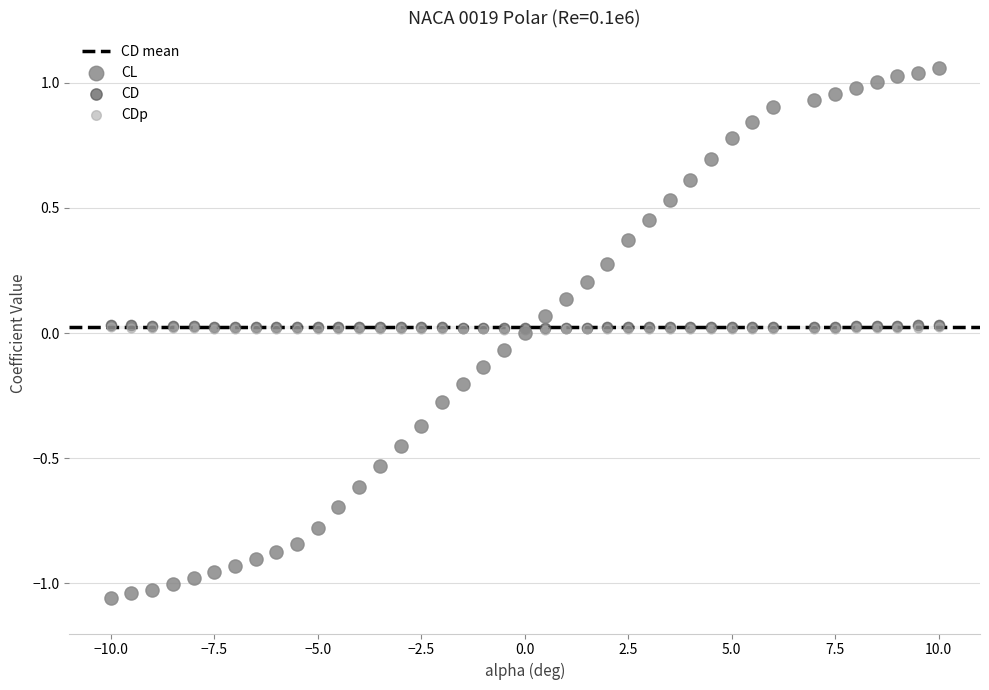

Which series has the largest Y range (max minus min)?

CL